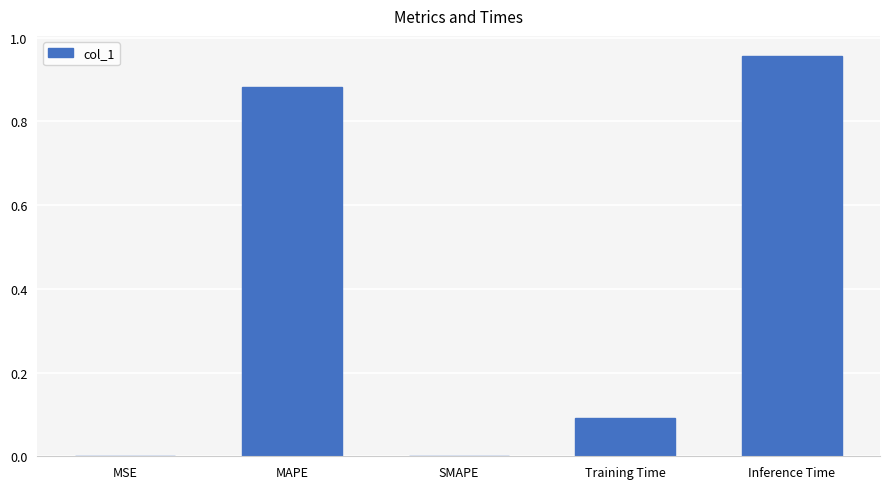

Between SMAPE and Training Time, which is larger?

Training Time